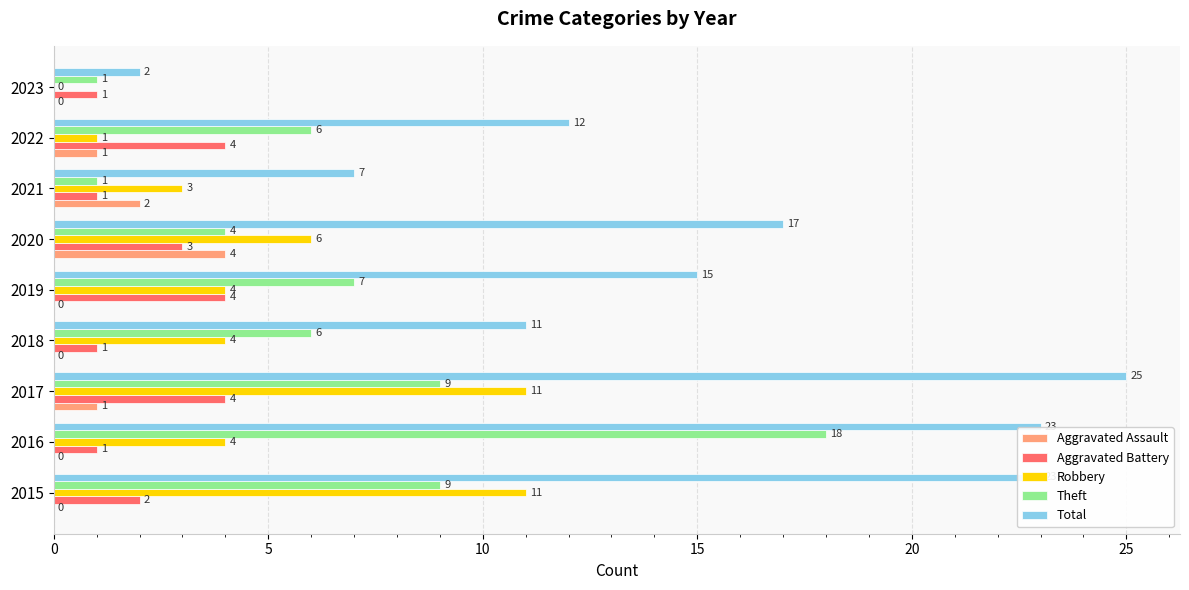

At which category is the sum across all series the highest?

2017